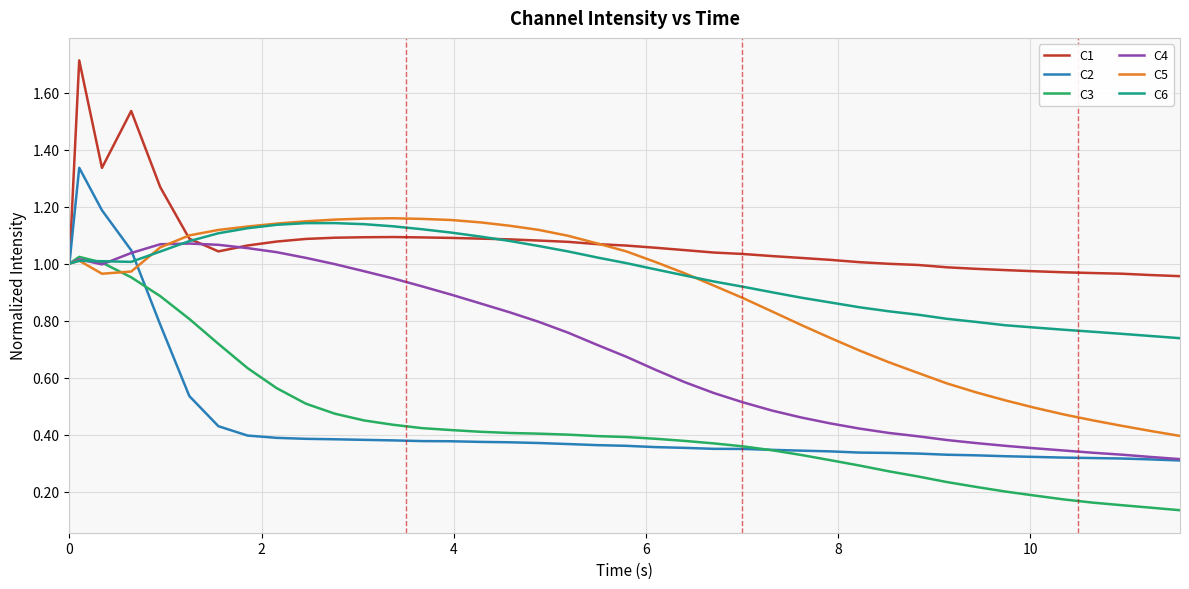

Which series has the widest spread of values?

C2